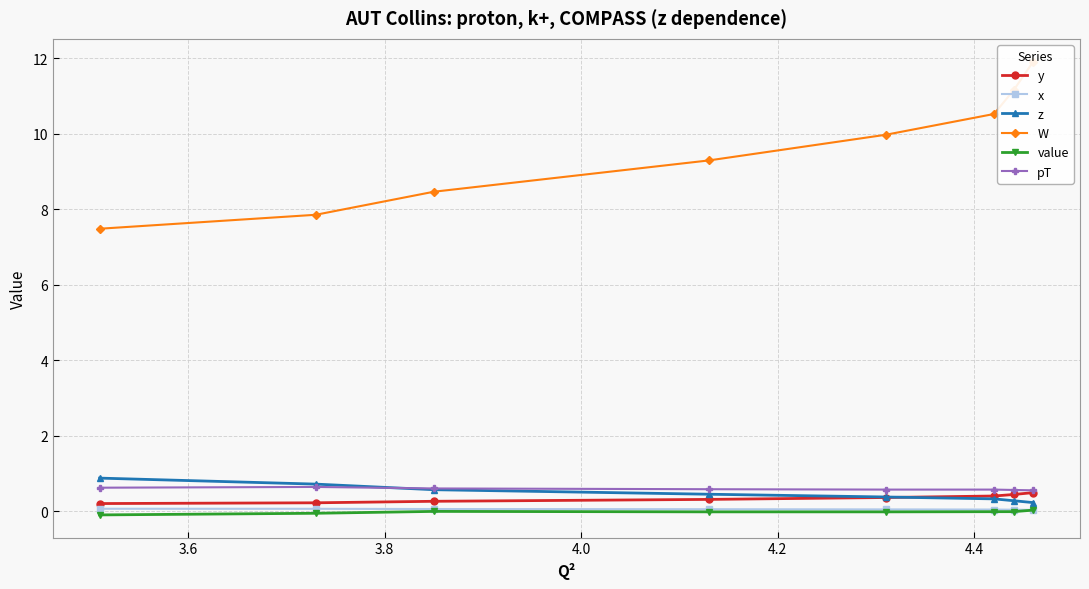

True or false: x and pT cross at least once.

False